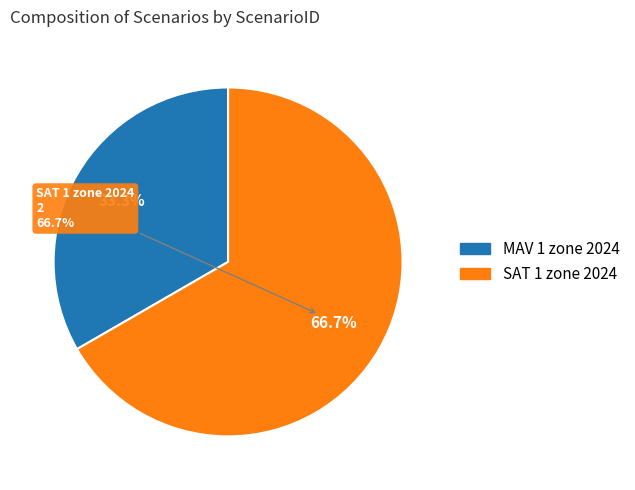

The SAT 1 zone 2024 slice represents 77% of the pie. True or false?

False